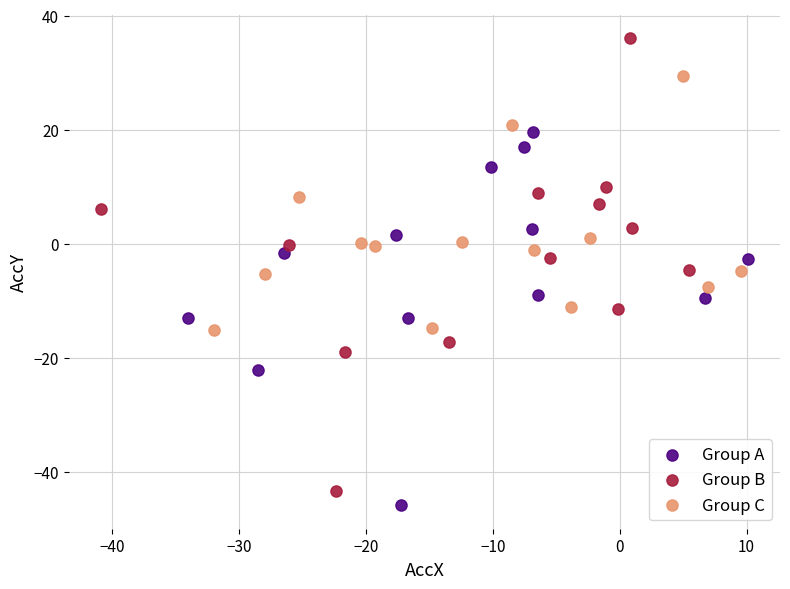

What are all the series names shown in the legend?

Group A, Group B, Group C